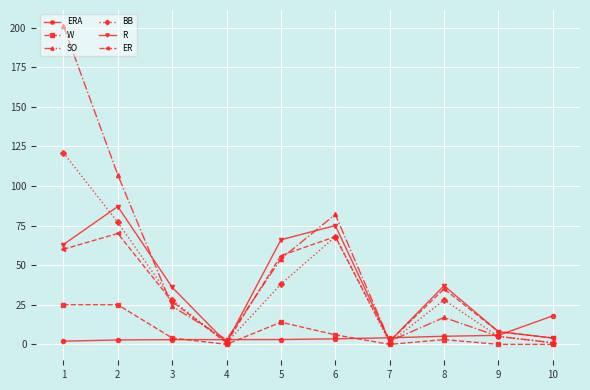

Which series changed the most between 4 and 10?

ERA